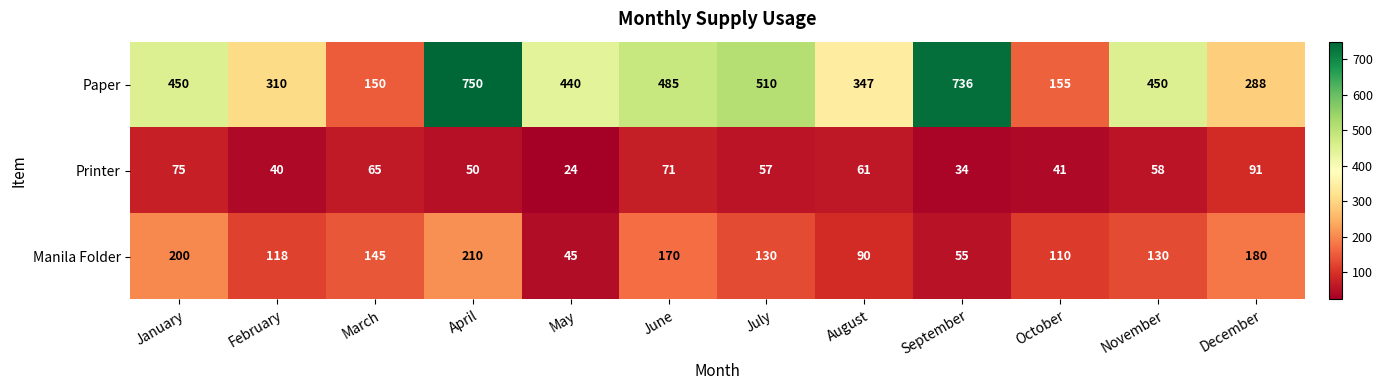

What is the smallest value displayed?

24